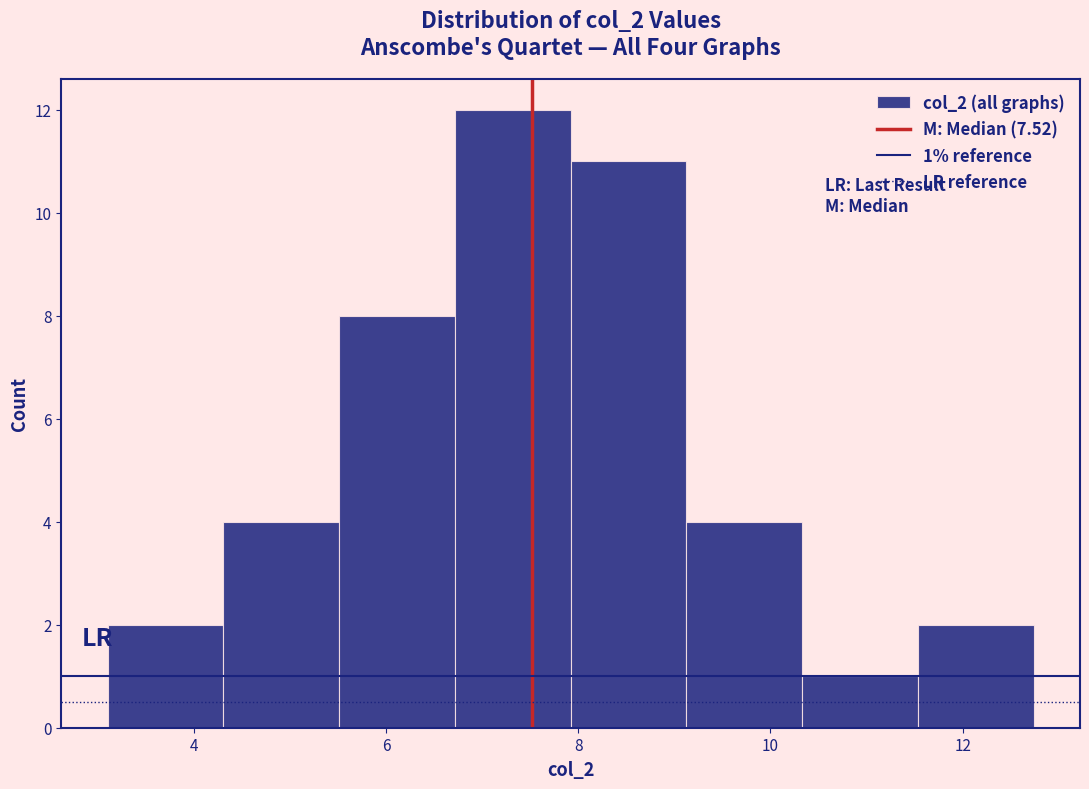

Which range on the x-axis has the tallest bar?

6.8 to 8.0